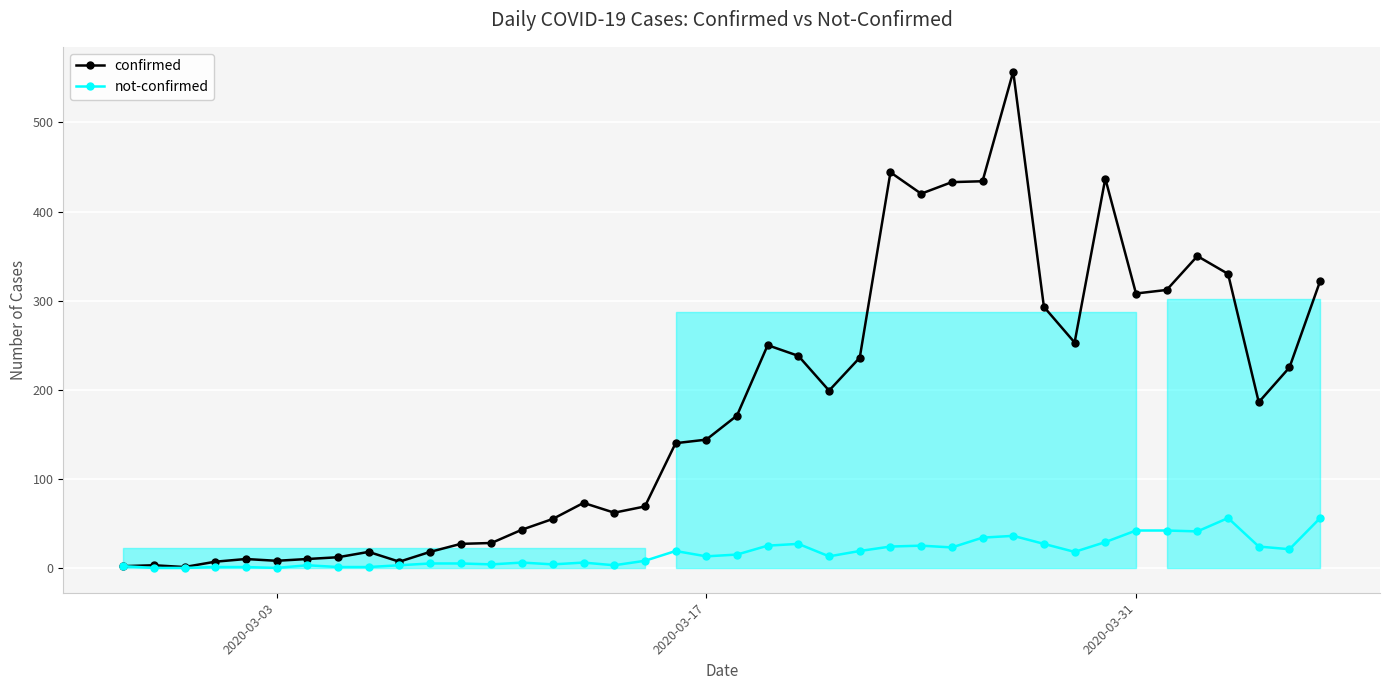

What is the highest value of the not-confirmed series?

56